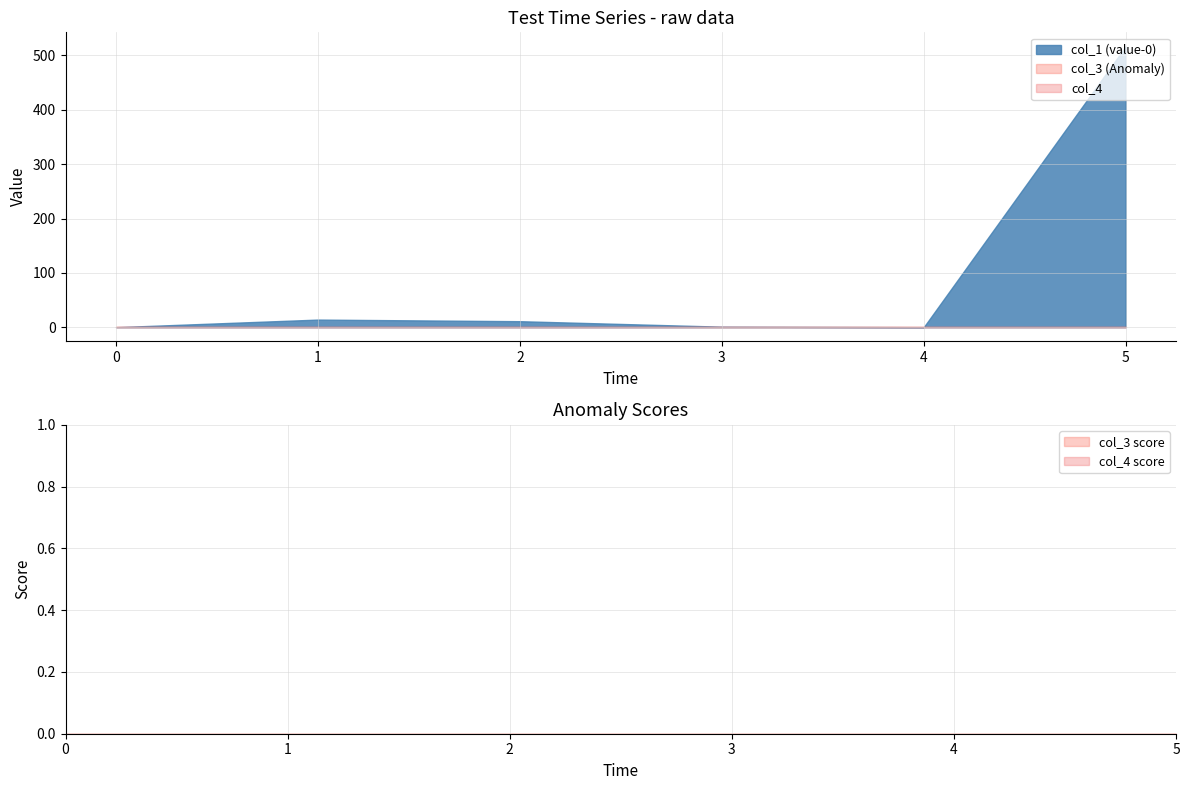

Which series changed the most between 1 and 4?

col_1